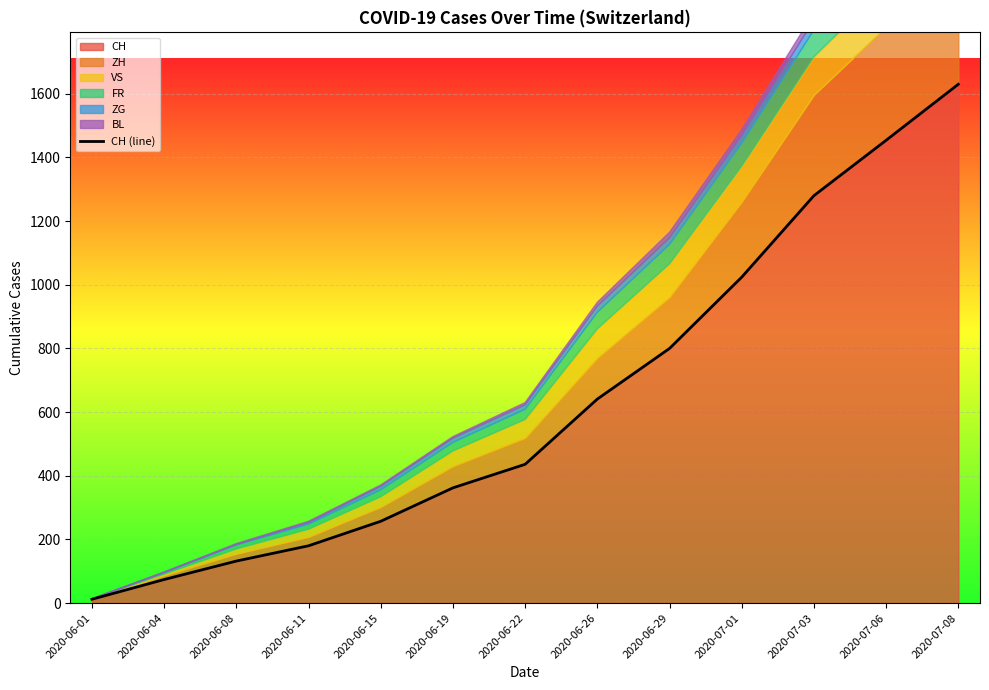

The value at 2020-07-01 is 1454. True or false?

False